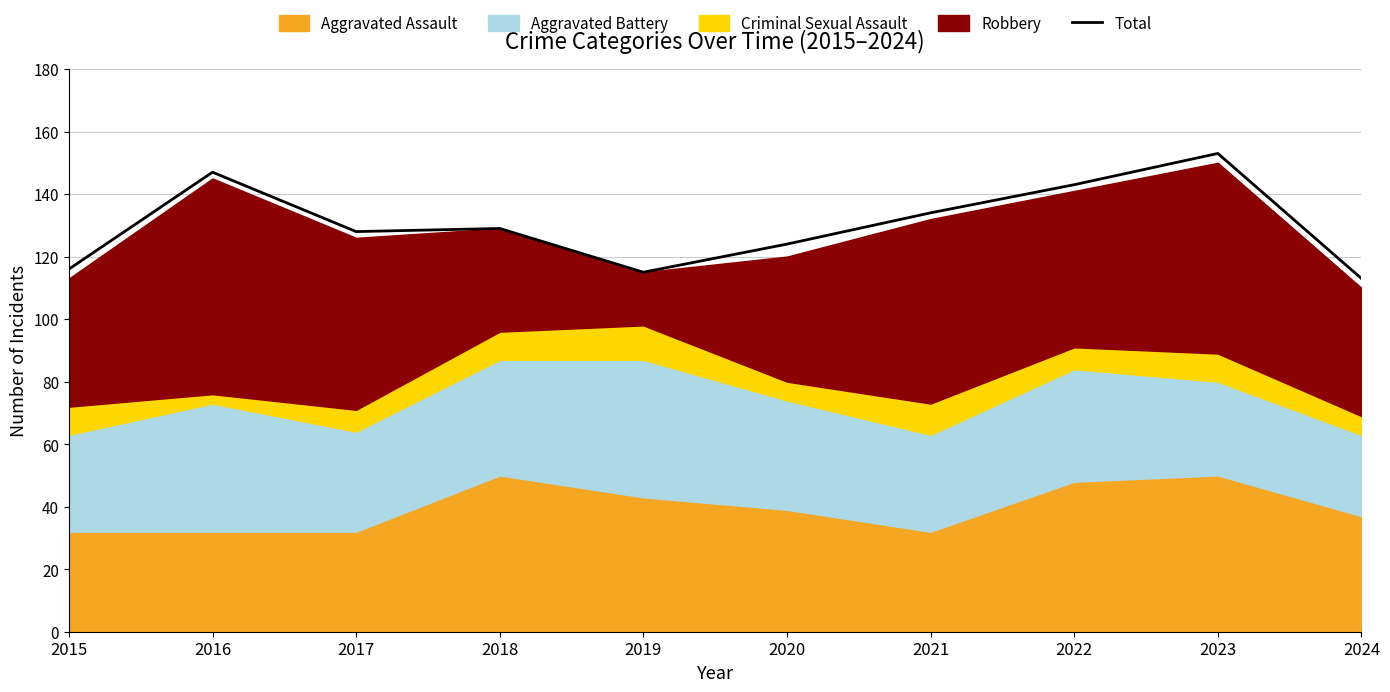

Approximately how many times larger is the value at 2024 compared to 2018?

0.9